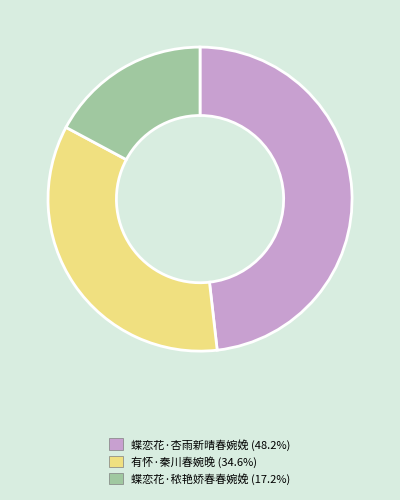

Which category has the biggest portion of the pie?

蝶恋花·杏雨新晴春婉娩